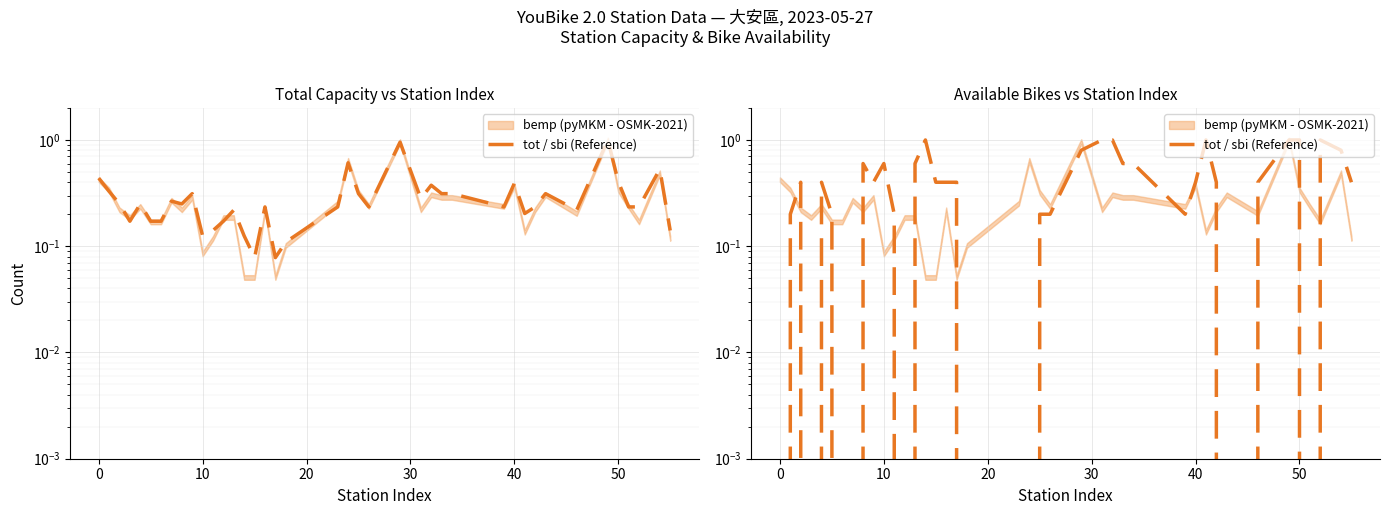

What is the difference between the second highest and second lowest values?

1.0